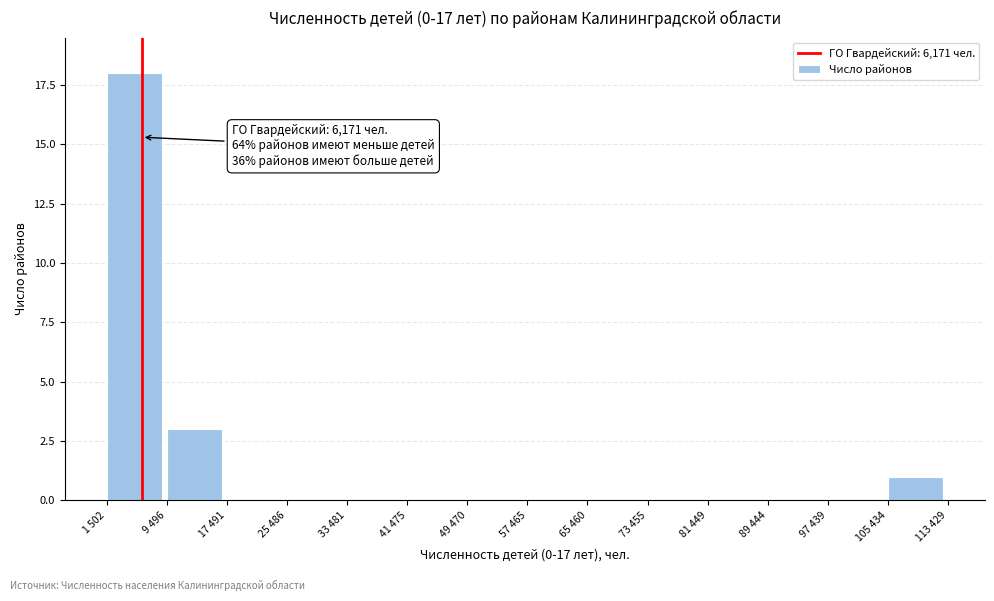

Reading left to right, list all the values displayed in this chart.

1 502=18	9 496=3	17 491=0	25 486=0	33 481=0	41 475=0	49 470=0	57 465=0	65 460=0	73 455=0	81 449=0	89 444=0	97 439=0	105 434=1